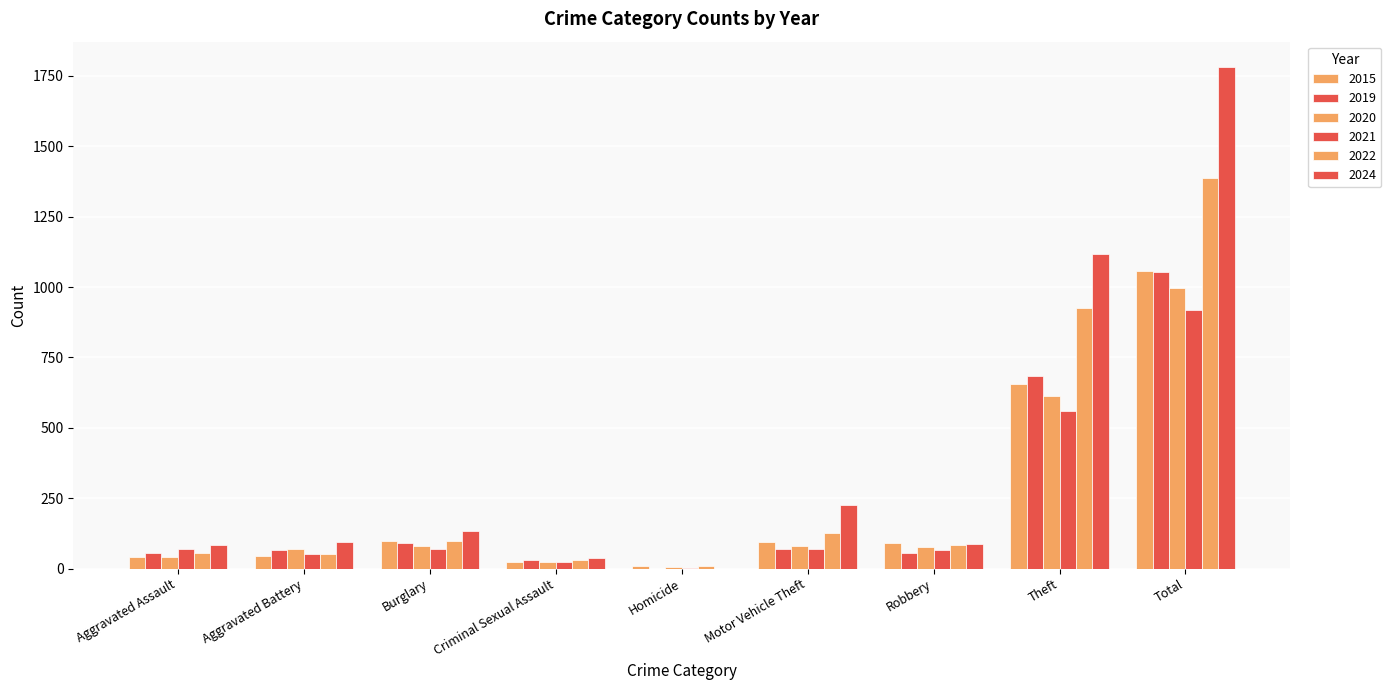

Count the number of data series in this chart.

6